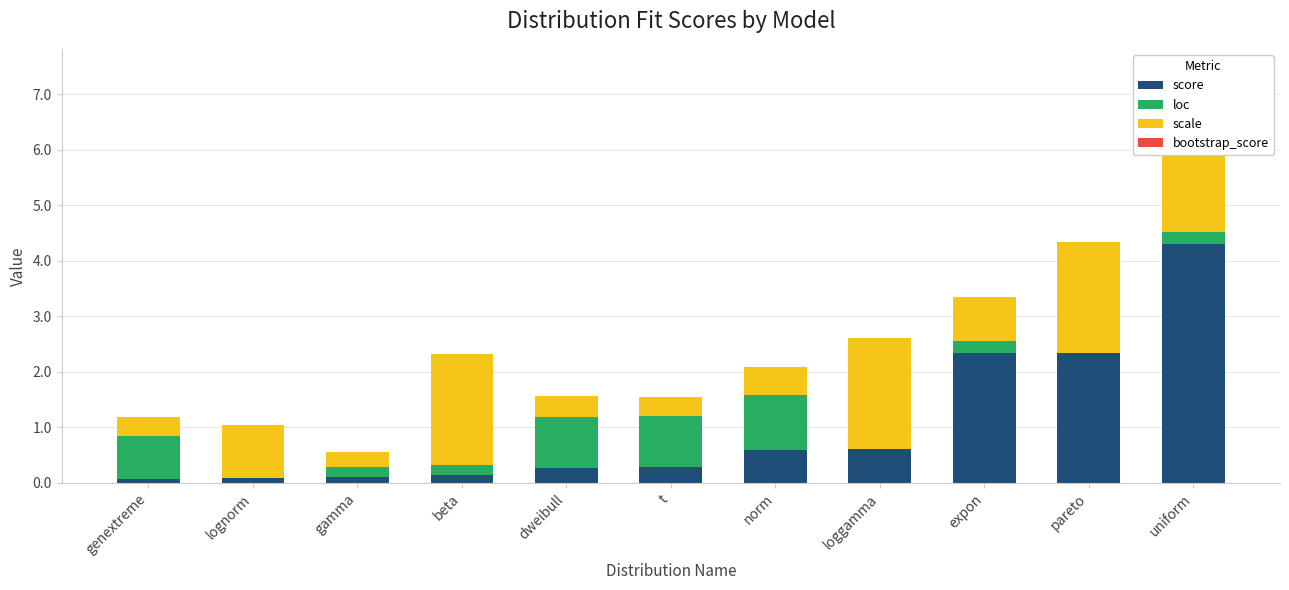

Reading right to left, list all the values displayed in this chart.

score: 4.3	2.3	2.3	0.6	0.6	0.3	0.3	0.1	0.1	0.1	0.1
loc: 0.2	0.0	0.2	0.0	1.0	0.9	0.9	0.2	0.2	0.0	0.8
scale: 2.0	2.0	0.8	2.0	0.5	0.4	0.4	2.0	0.3	1.0	0.3
bootstrap_score: 0.0	0.0	0.0	0.0	0.0	0.0	0.0	0.0	0.0	0.0	0.0